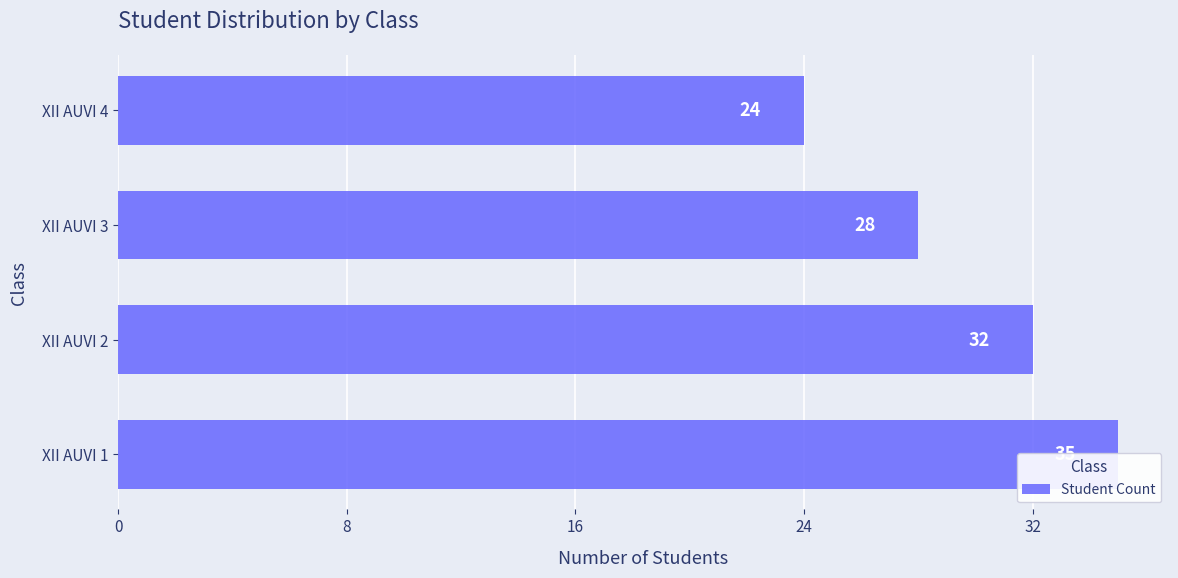

Count the number of categories in the chart.

4